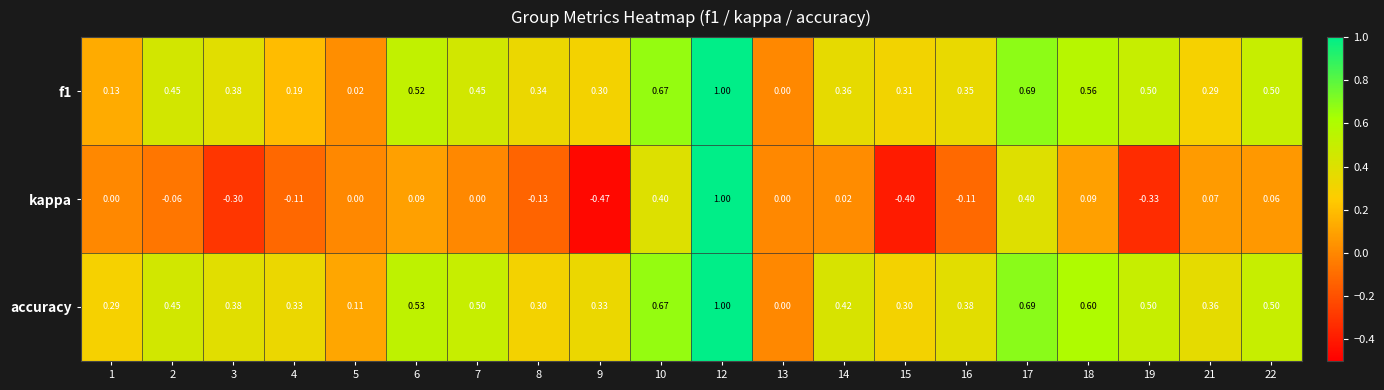

Which series has the largest total across all categories?

accuracy